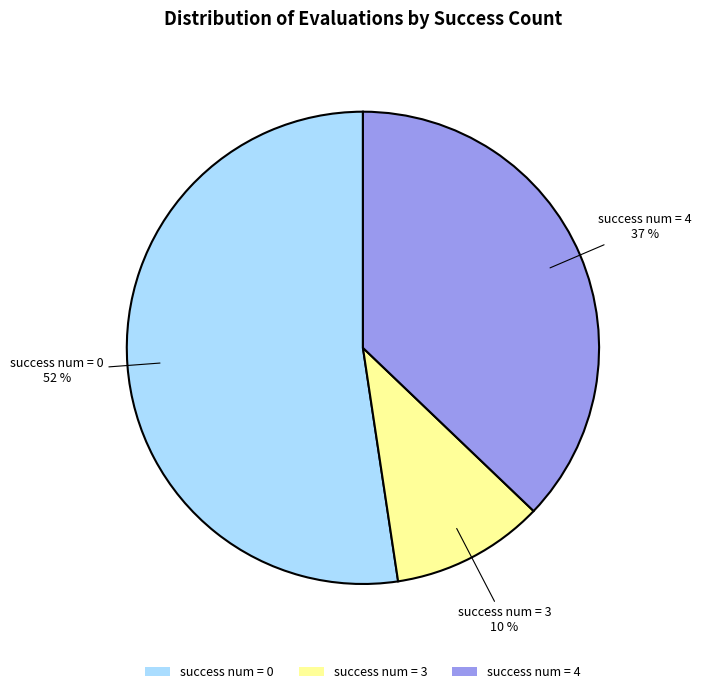

Rank the categories by value from lowest to highest.

success num = 3, success num = 4, success num = 0